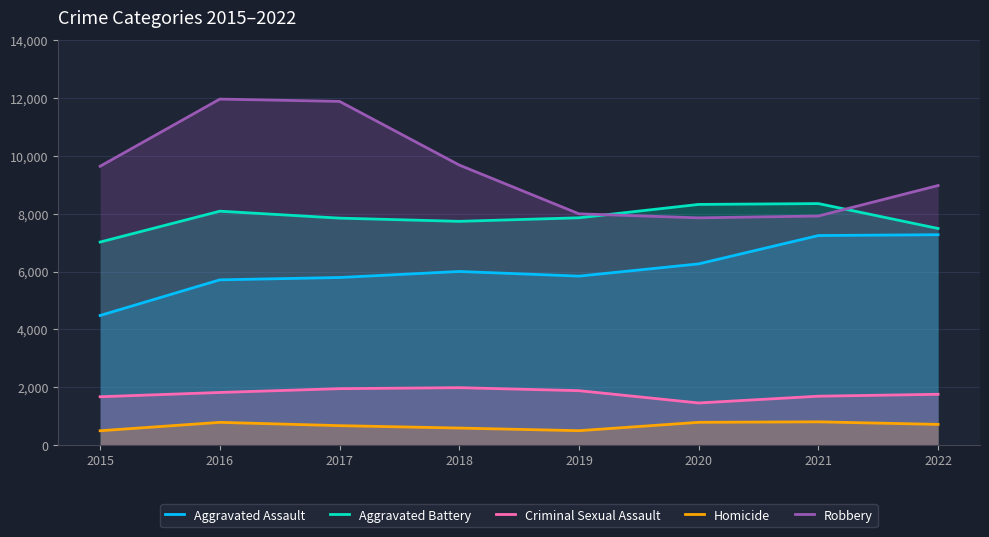

Is it true that Homicide equals 672 at 2017?

True